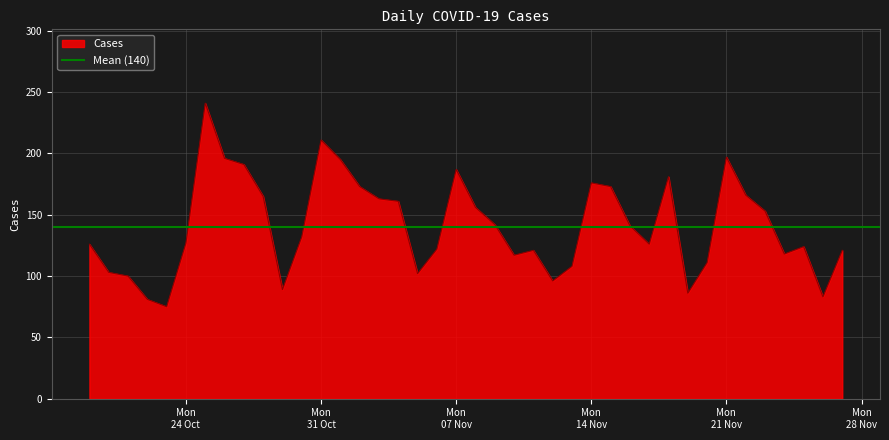

What is the highest value of the Cases series?

241